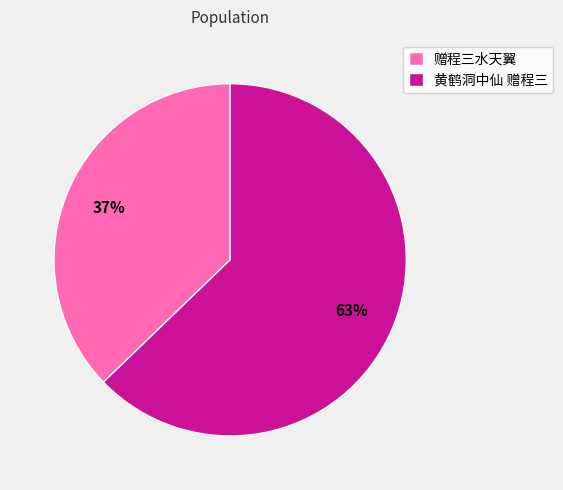

Count the number of slices in the pie.

2